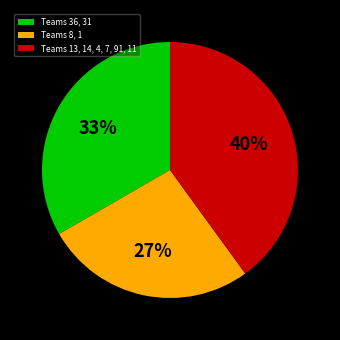

To the nearest percent, what is the difference between the Teams 13, 14, 4, 7, 91, 11 and Teams 8, 1 slice percentages?

13%